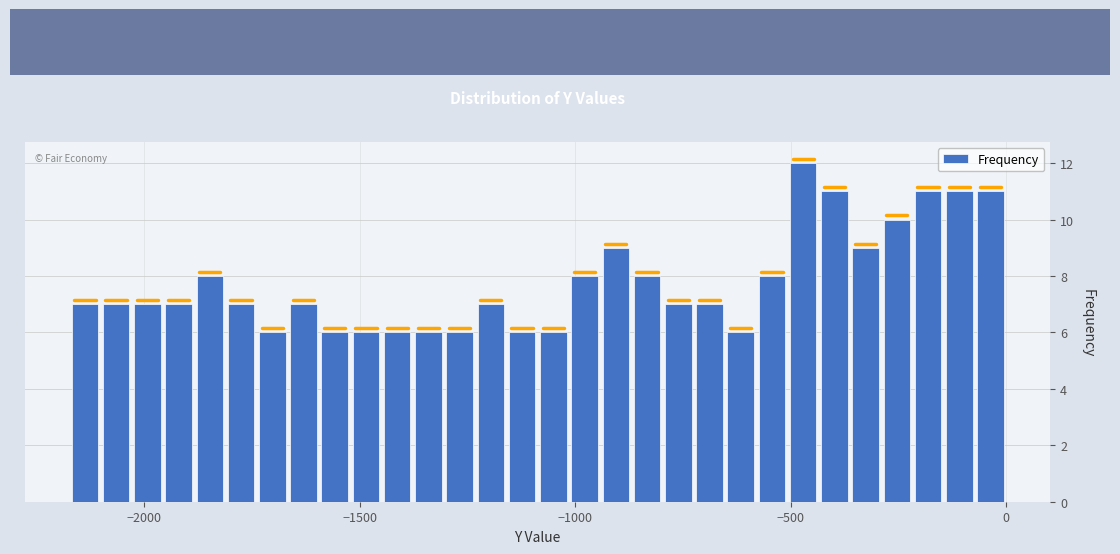

Around what value on the x-axis is the tallest bar? Give the approximate position of its centre, as read against the axis.

-450